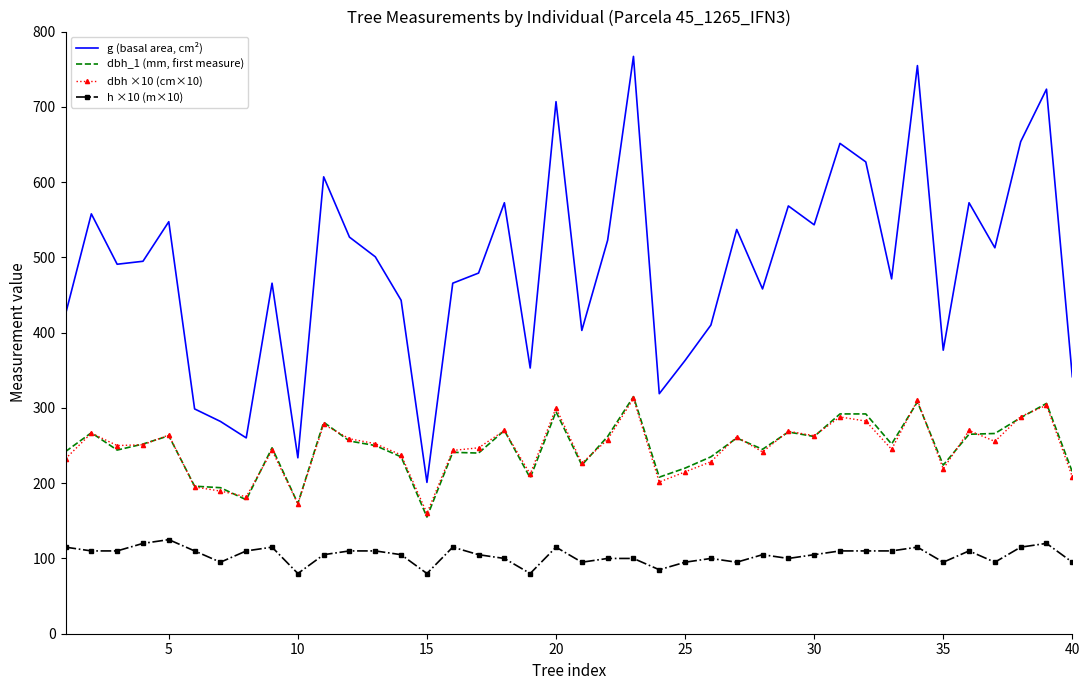

Which series has the widest spread of values?

g (basal area, cm²)